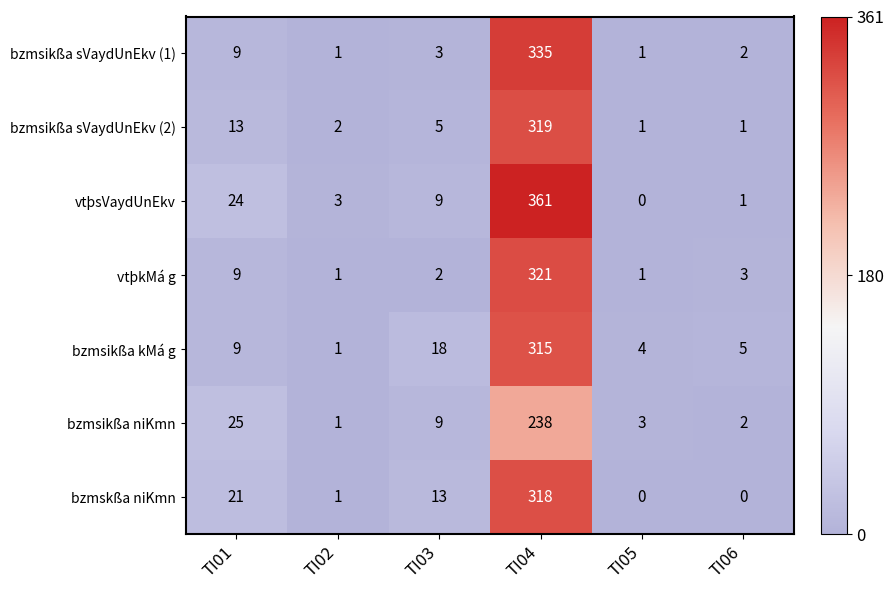

At which label is bzmsikßa kMá g closest to 158?

TI03